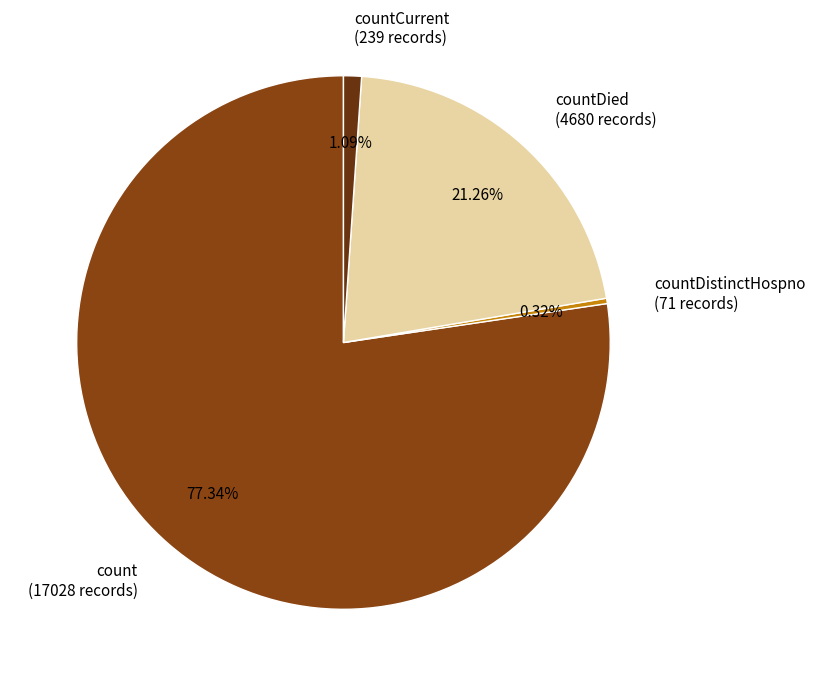

Which has a higher value, countDied (4680 records) or countDistinctHospno (71 records)?

countDied (4680 records)